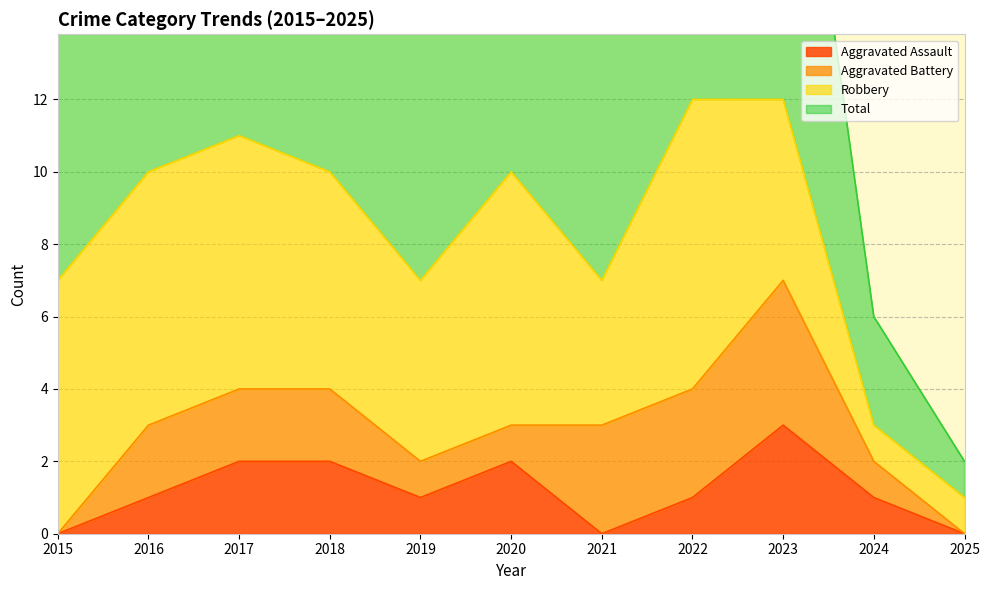

What is the average value of the Aggravated Assault series?

1